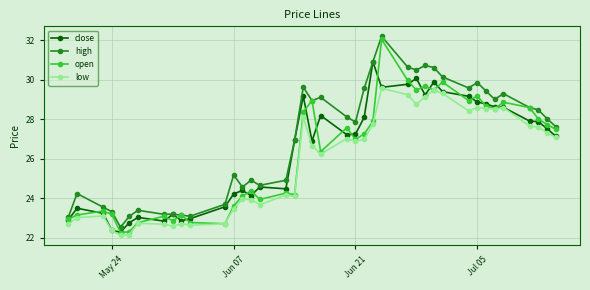

Which series has the largest range (max minus min)?

open